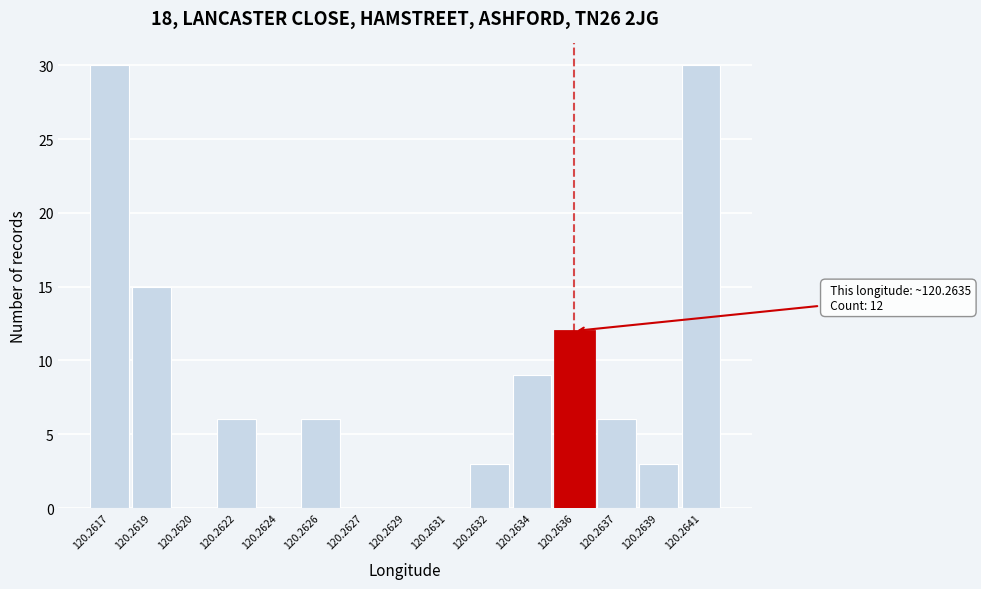

Reading right to left, transcribe all the data shown in this chart.

120.2641=30	120.2639=3	120.2637=6	120.2636=12	120.2634=9	120.2632=3	120.2631=0	120.2629=0	120.2627=0	120.2626=6	120.2624=0	120.2622=6	120.2620=0	120.2619=15	120.2617=30